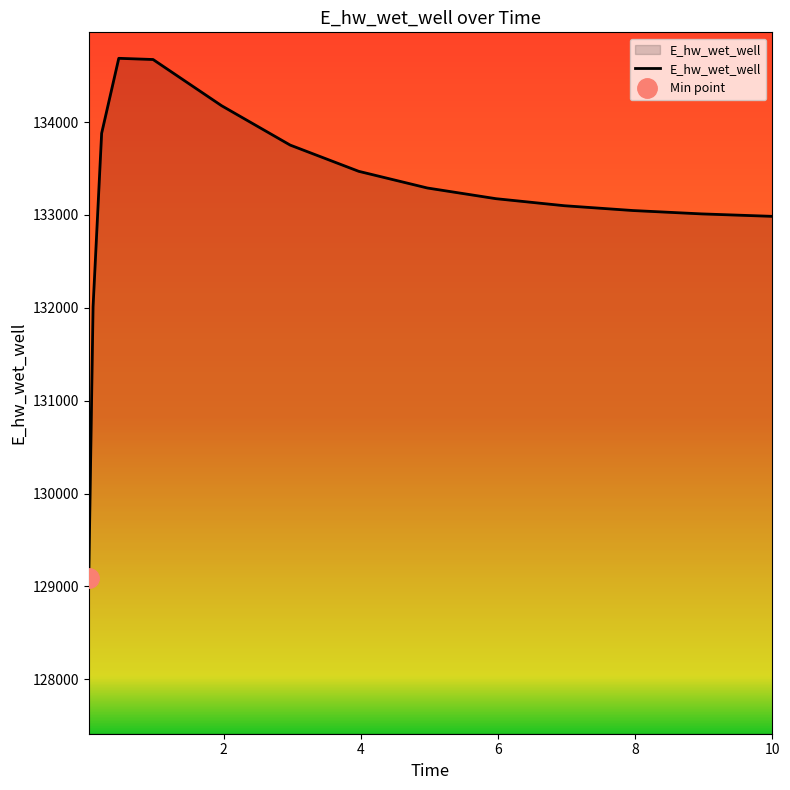

Where does the data first go above 133174?

0.21875